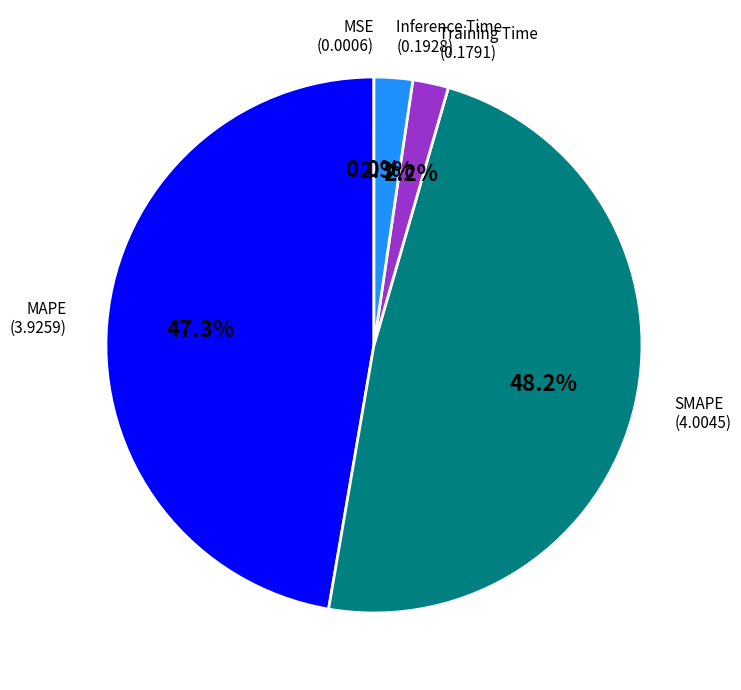

Is there a majority slice in this chart?

No